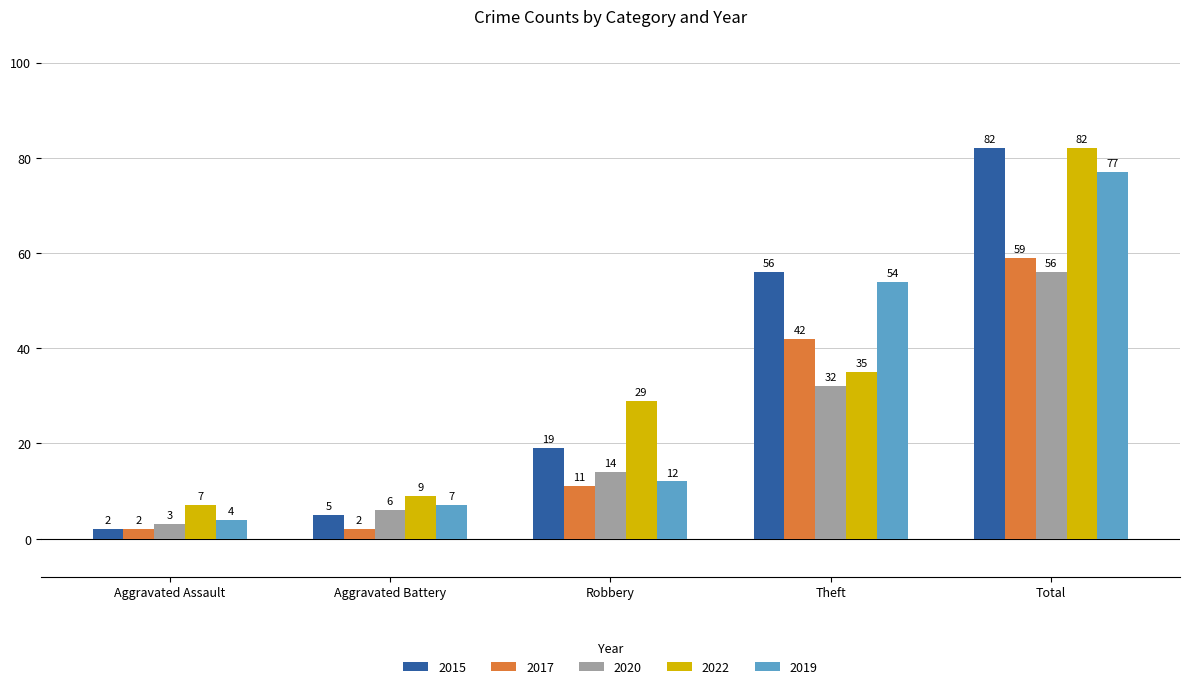

True or false: 2015 has a value of 28 at Theft.

False